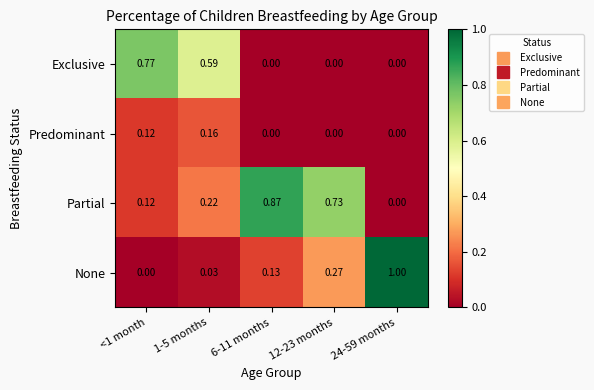

What is the greatest value displayed?

1.0